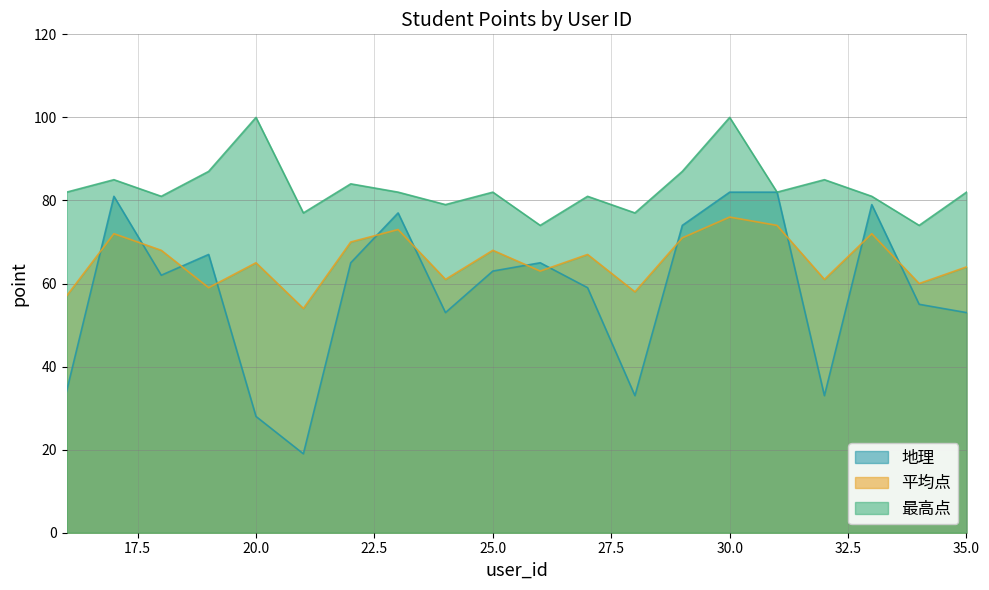

What is the maximum value for 最高点?

100